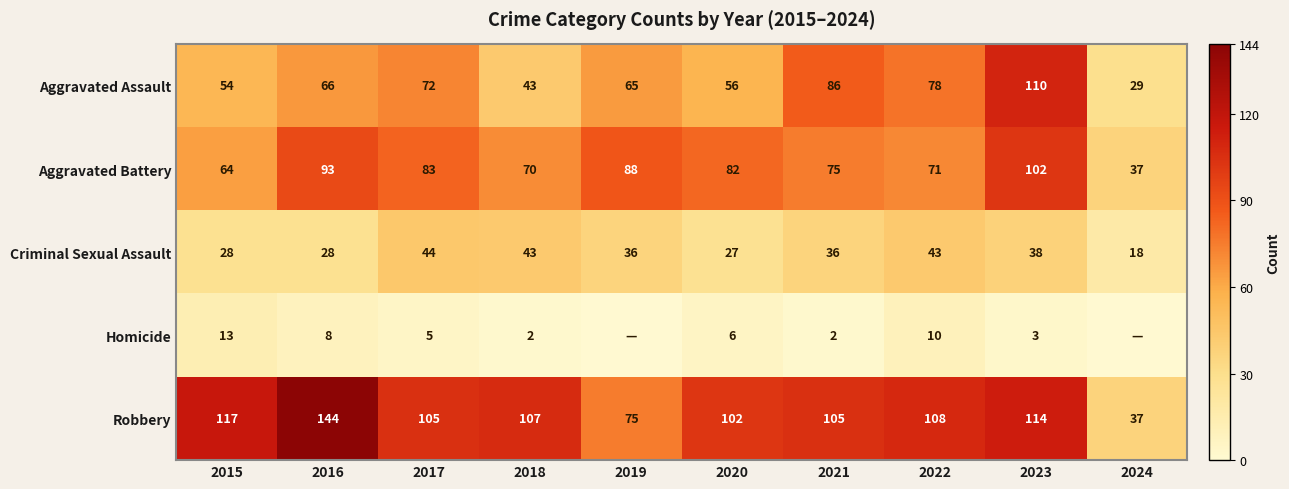

Rank the series at 2020 from highest to lowest value.

Robbery, Aggravated Battery, Aggravated Assault, Criminal Sexual Assault, Homicide